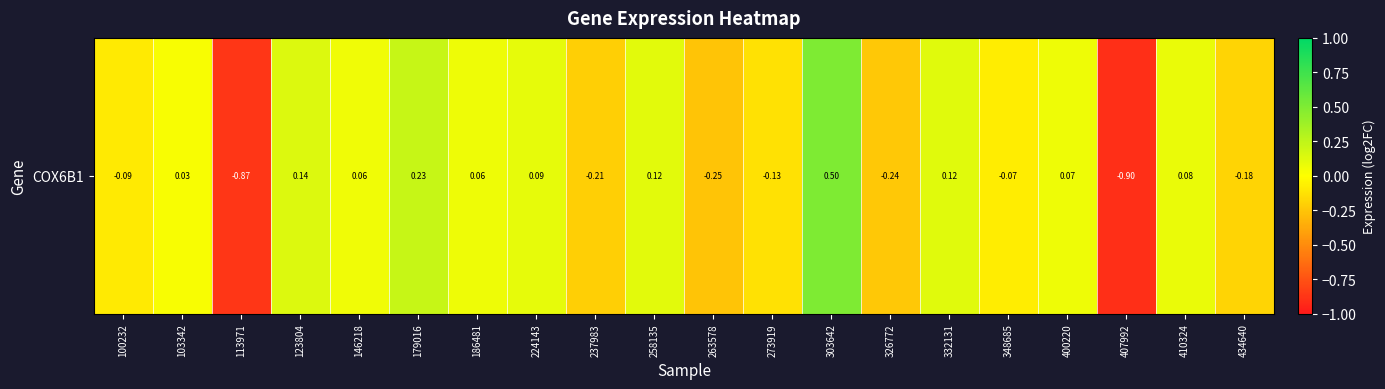

At which category does the chart reach its minimum across all series?

407992